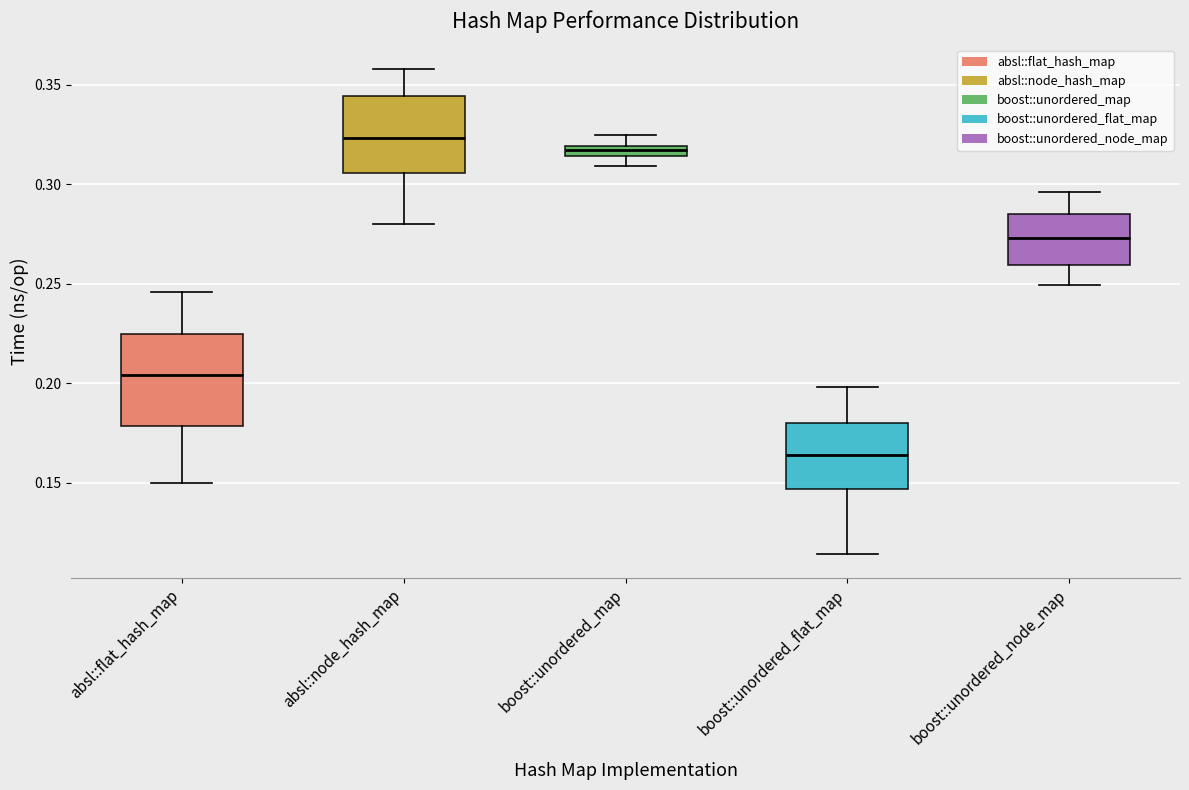

Which box has the lowest median line?

boost::unordered_flat_map